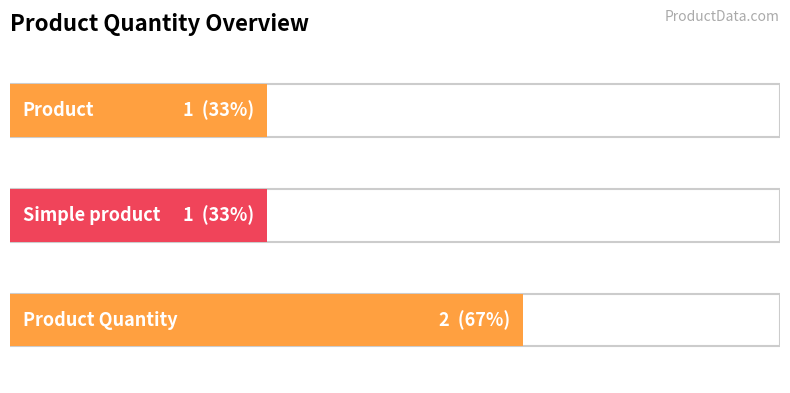

Which has a higher value, Simple product or Product Quantity?

Product Quantity